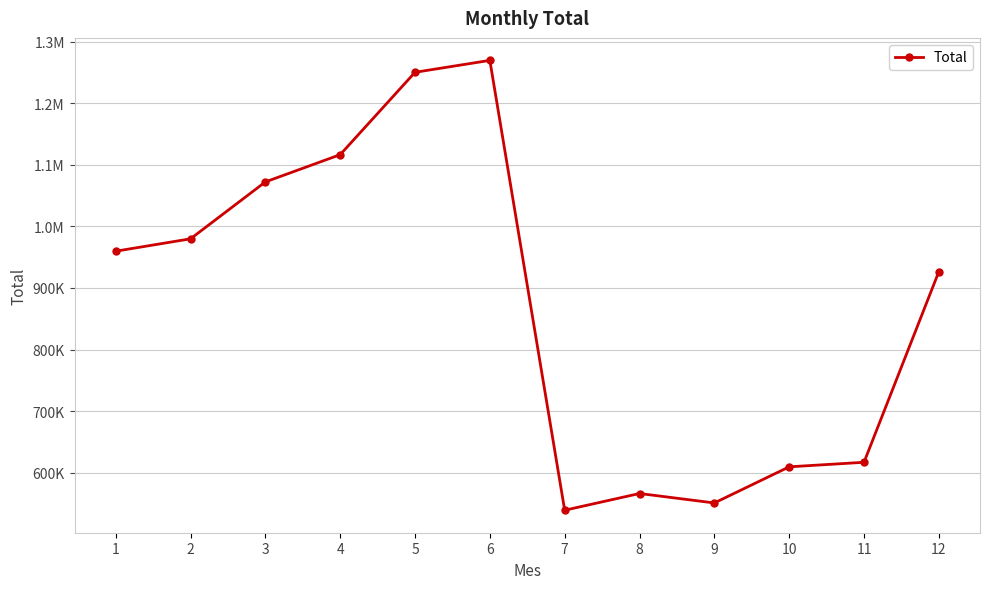

Reading right to left, list all the values displayed in this chart.

12=926514.6	11=617116.3	10=609749.8	9=551108.2	8=566451.2	7=539306.9	6=1269389.8	5=1250043.2	4=1116379.6	3=1072148.7	2=979805.0	1=959702.2